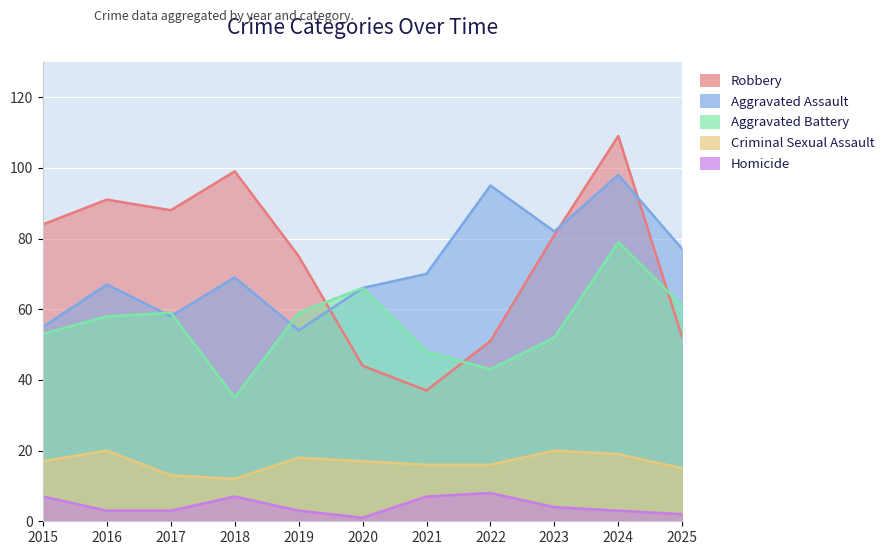

True or false: Homicide and Aggravated Assault cross at least once.

False